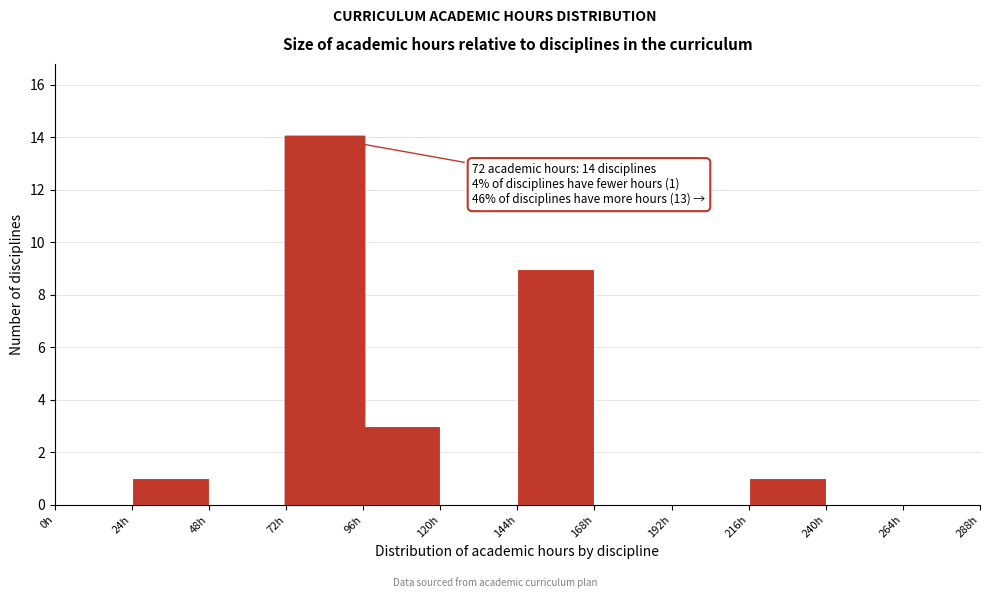

Over which range of the x-axis is the bar tallest?

72 to 96